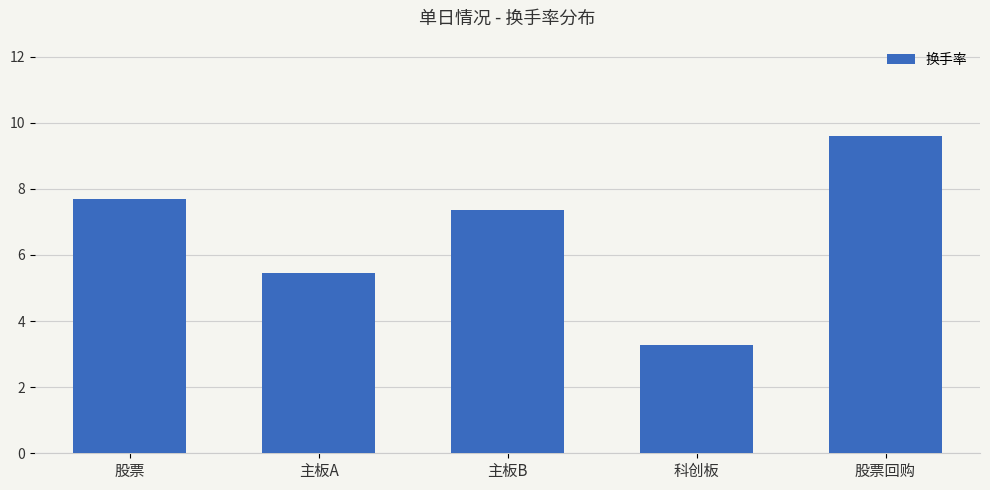

Which category has the lowest value across all series?

科创板